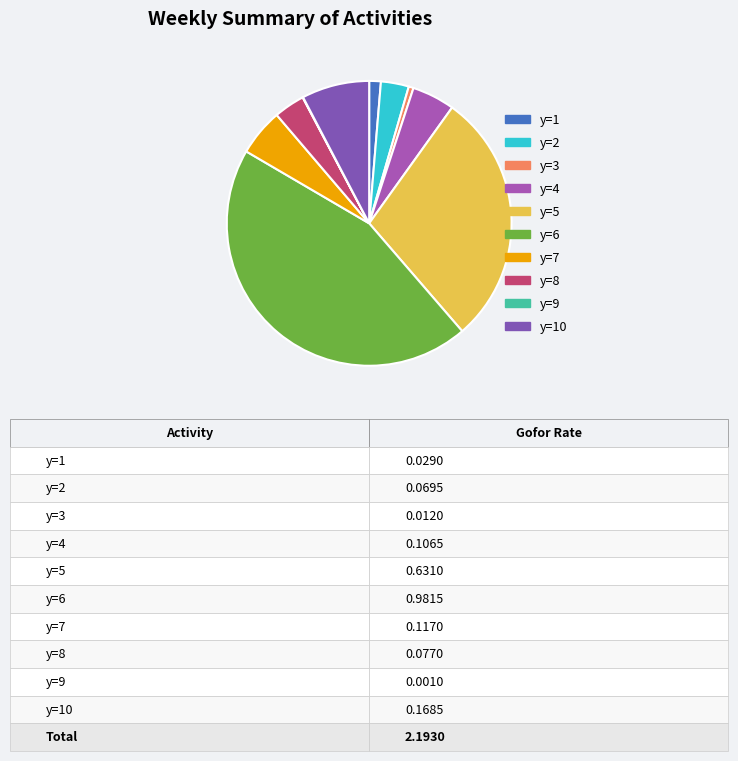

Is there a majority slice in this chart?

No